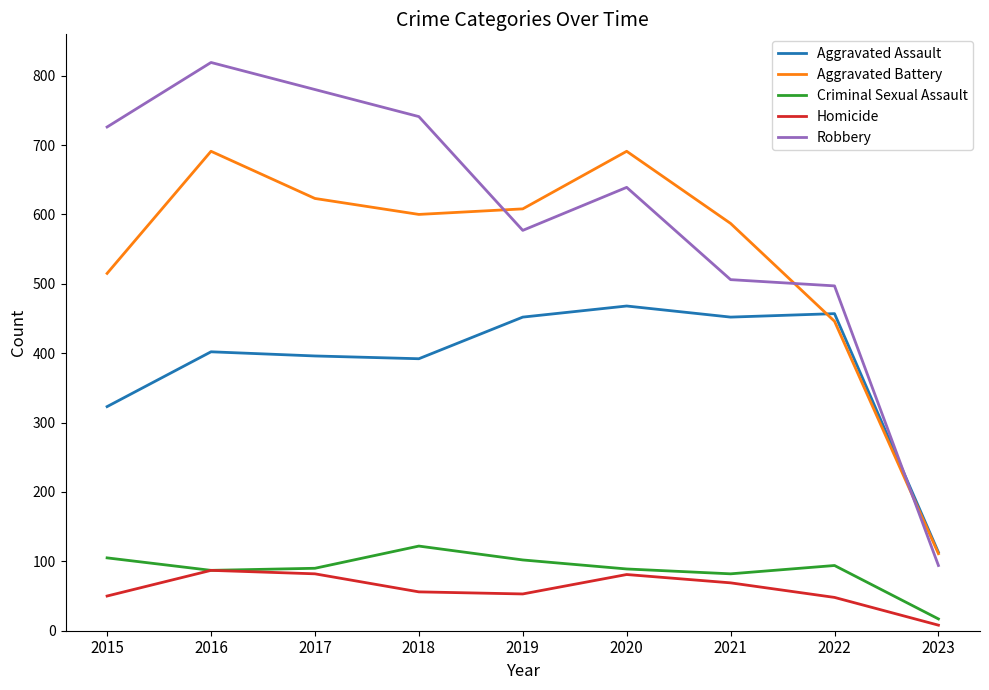

What are all the series names shown in the legend?

Aggravated Assault, Aggravated Battery, Criminal Sexual Assault, Homicide, Robbery